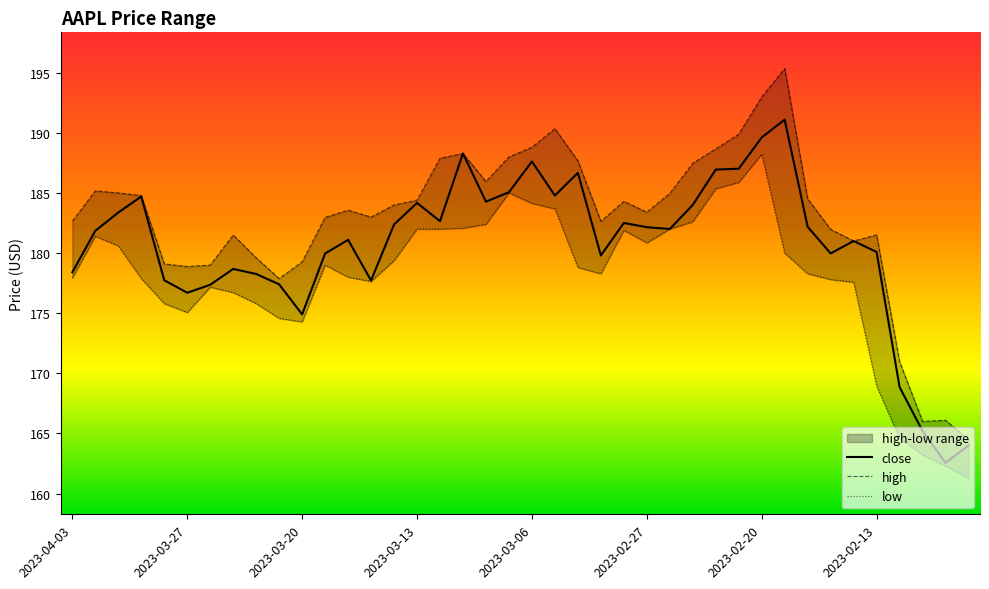

Does the chart have visible grid lines?

No